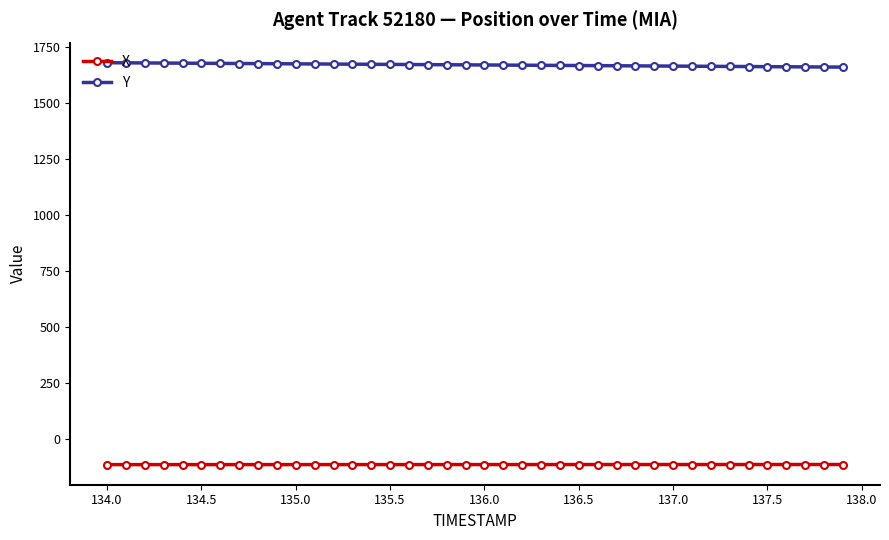

What is the average value of the Y series?

1669.2